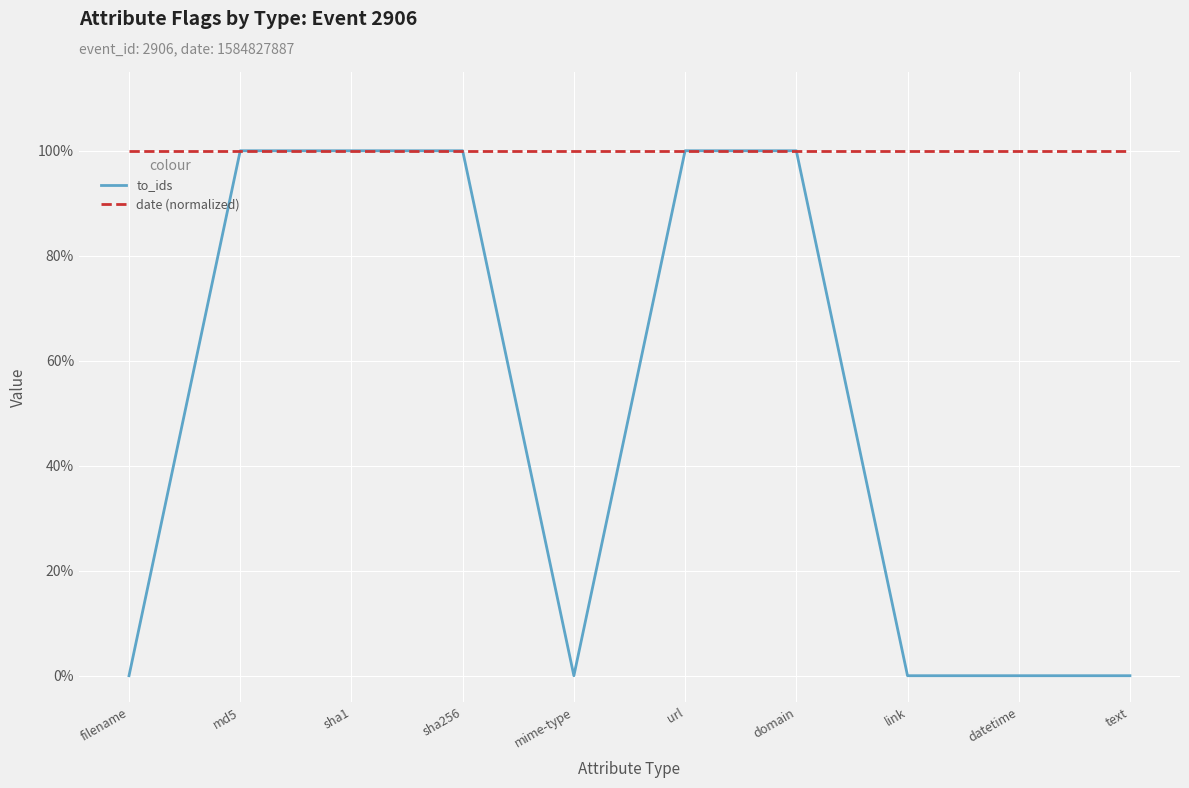

At how many categories does at least one series exceed 0?

10